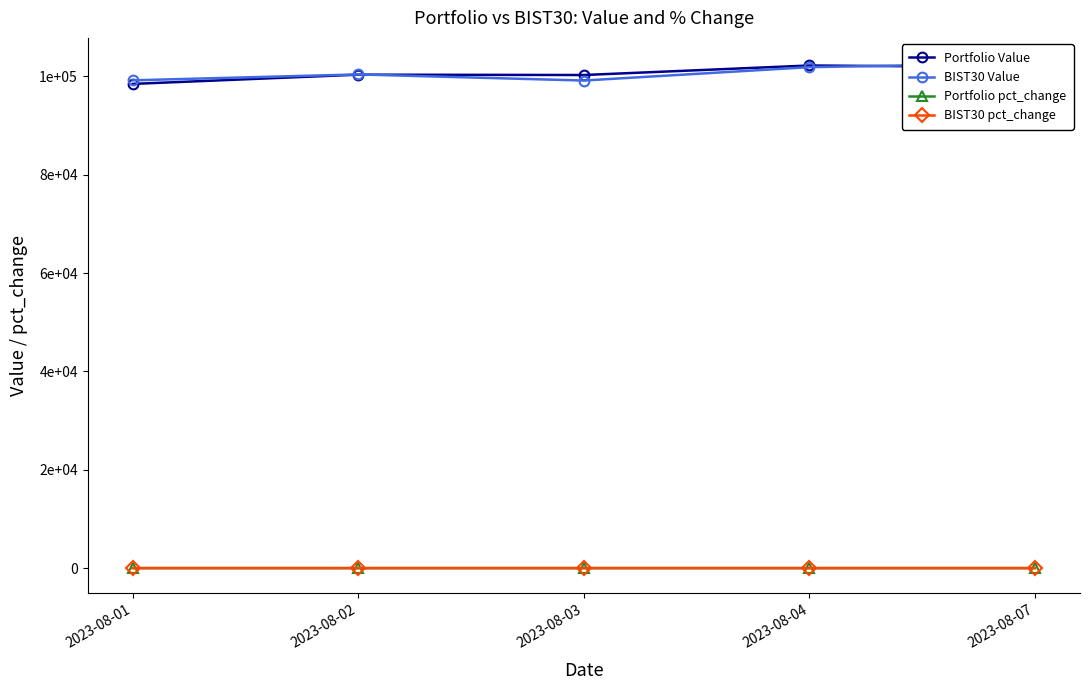

How many values in the BIST30 pct_change series are below 0?

2